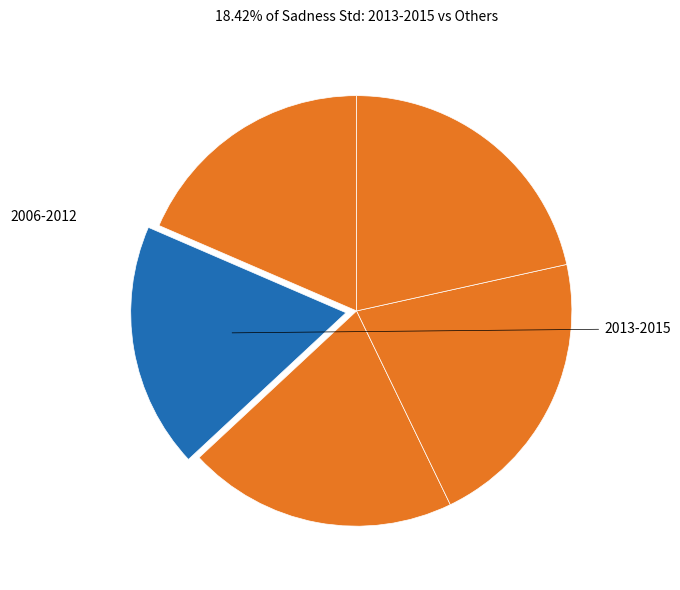

Count the number of slices in the pie.

5